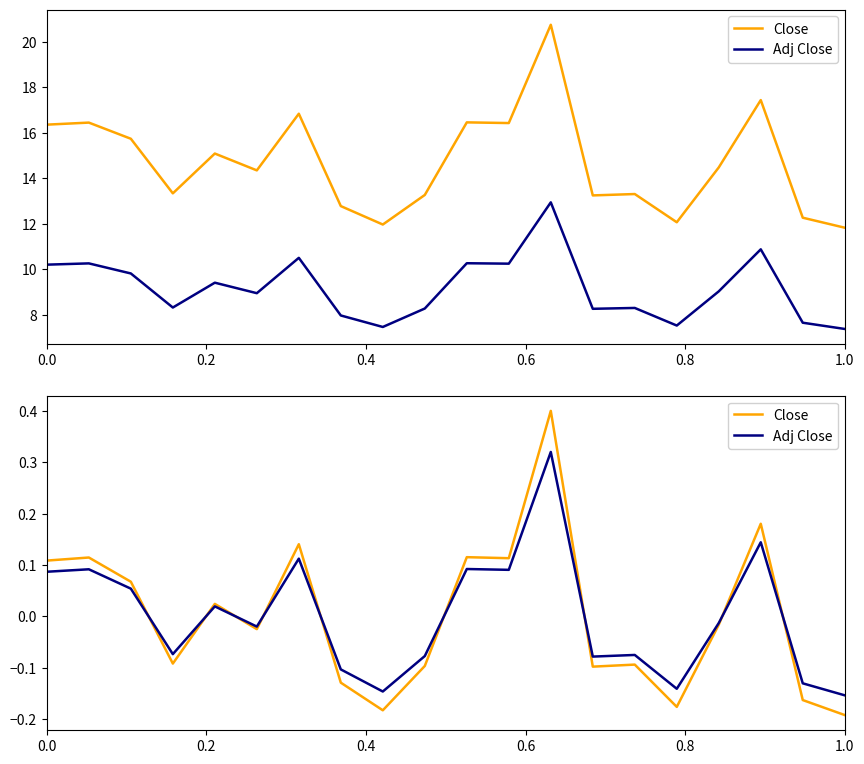

What is the difference between the maximum and minimum values in the Adj Close series?

0.5